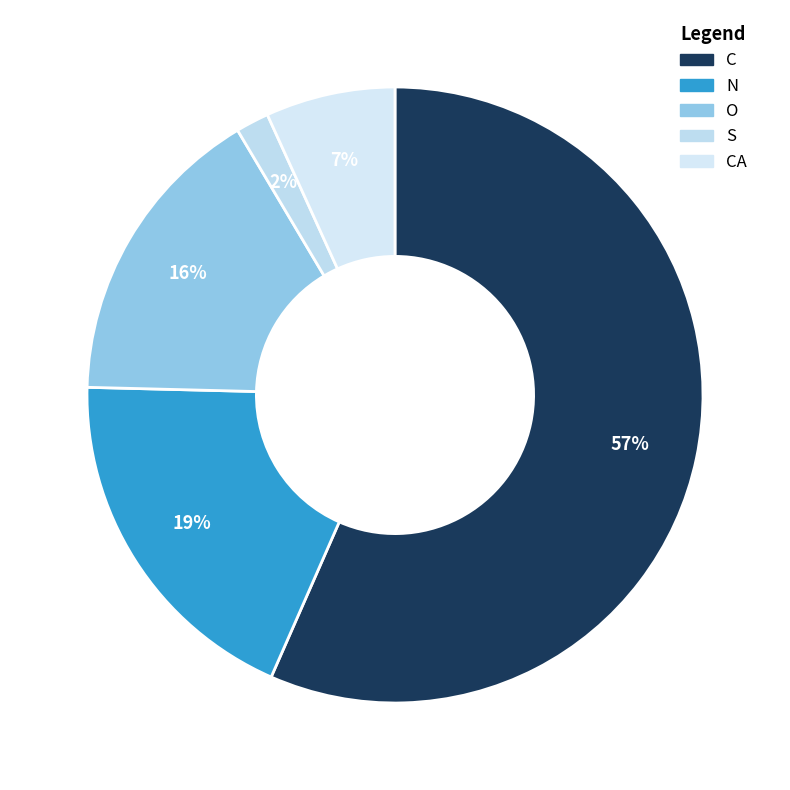

Which category has the smallest portion of the pie?

S